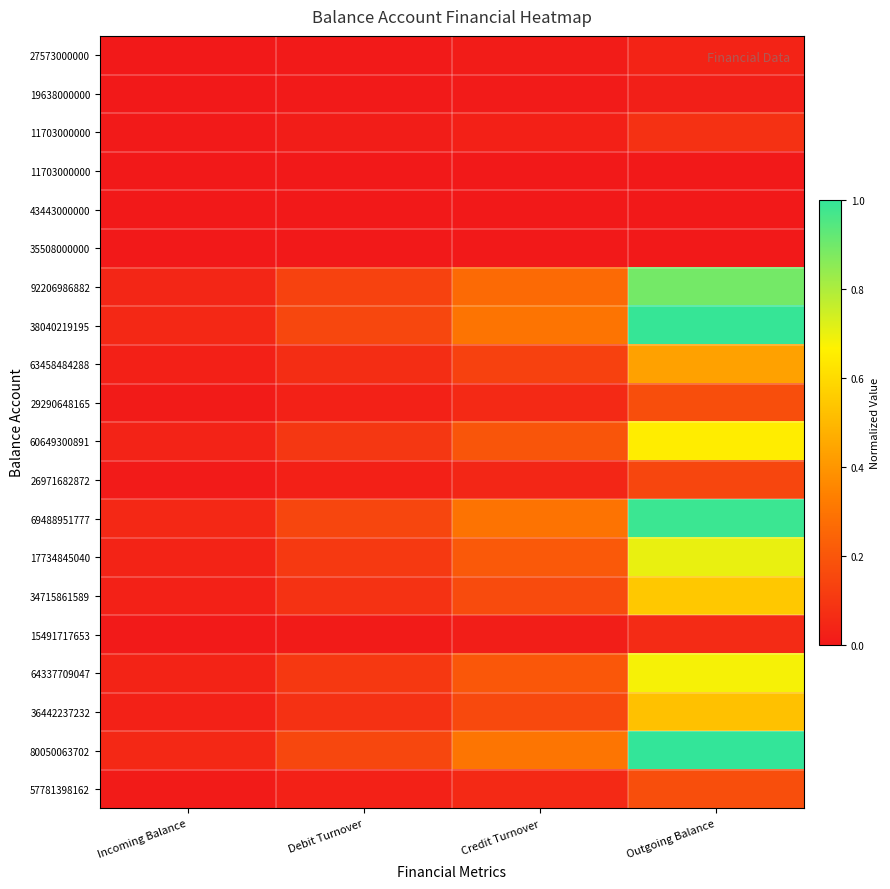

At how many categories does at least one series exceed 0?

4